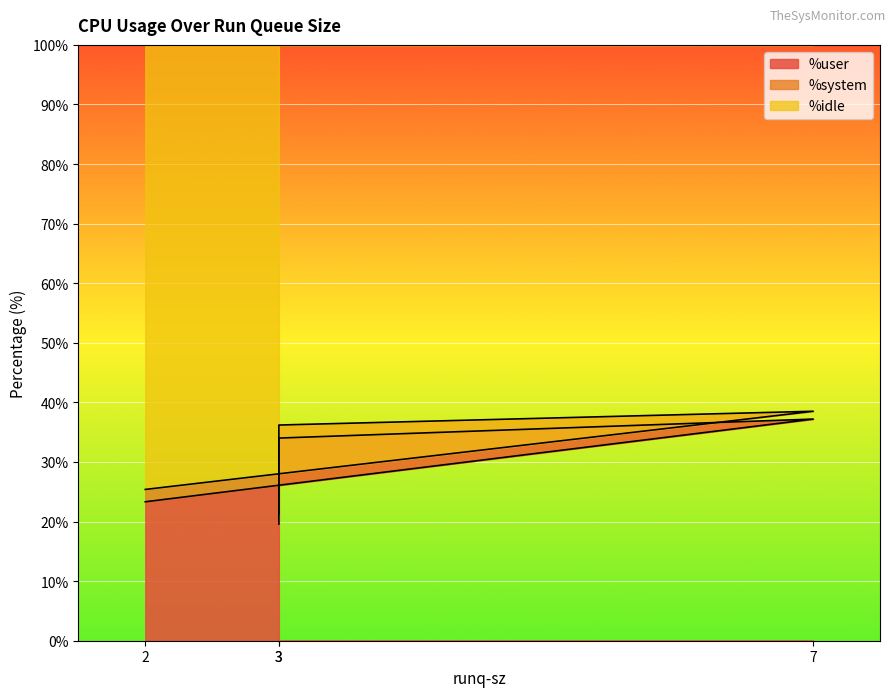

How many values in the %user series are below 34?

2